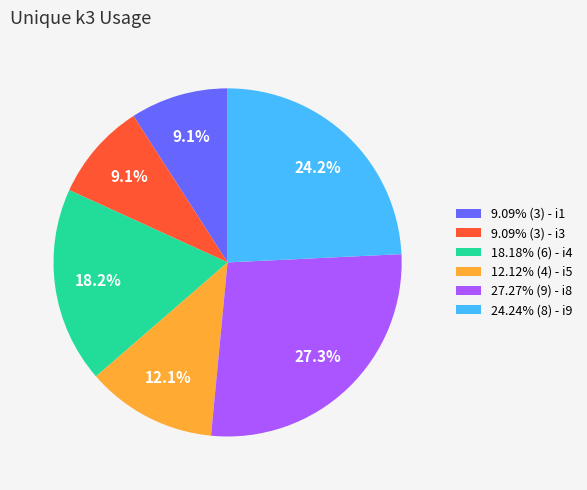

Do 9.09% (3) - i3 and 12.12% (4) - i5 together represent more than half of the pie?

No